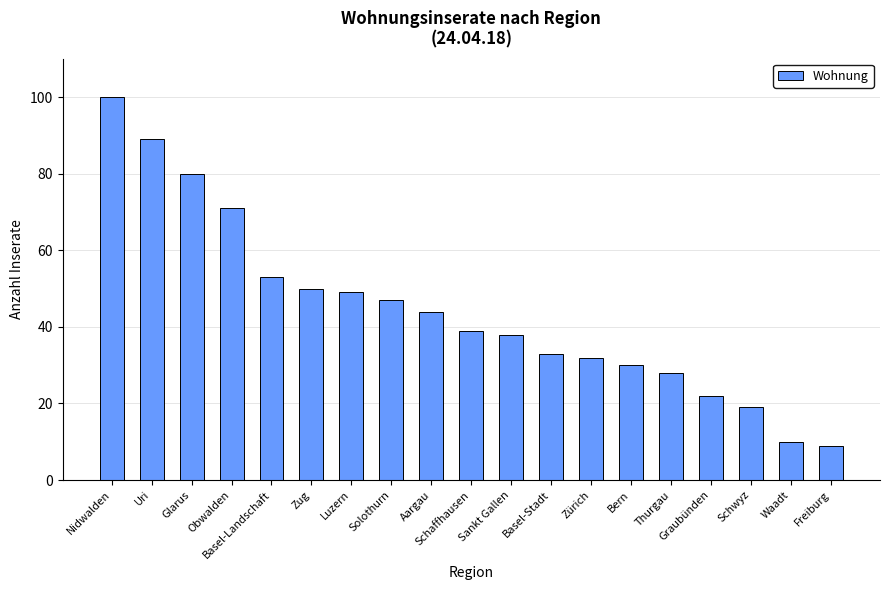

Which category has the lowest value across all series?

Freiburg